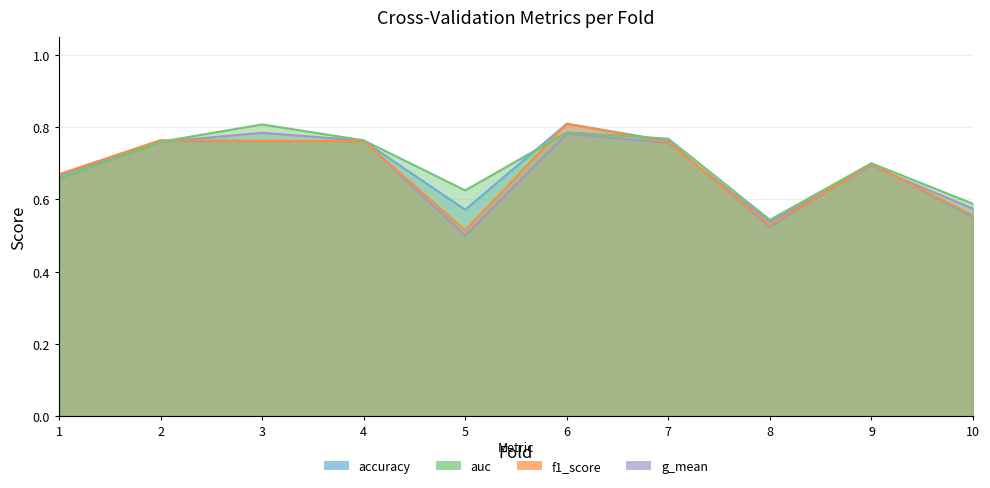

Which series has the largest total across all categories?

auc